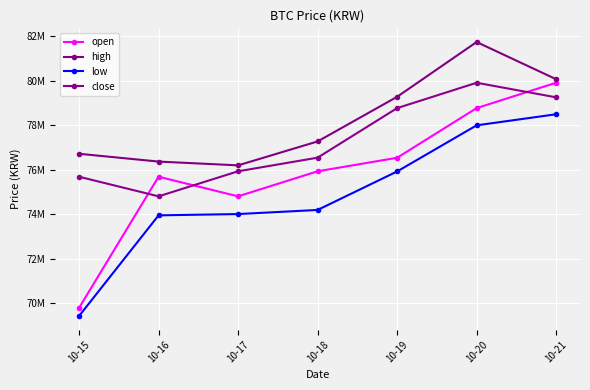

Does the chart have visible grid lines?

Yes